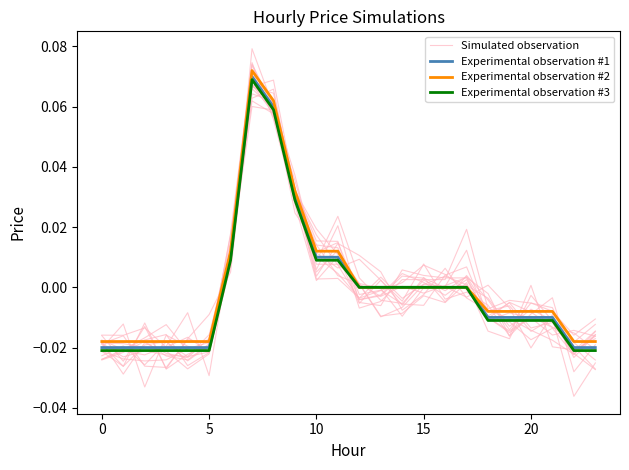

What is the label of the 15th point from the left?

14